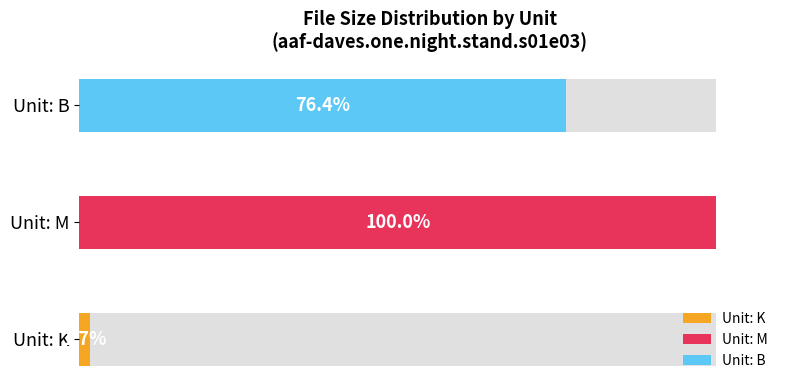

What is the approximate value at Unit: K?

1.7